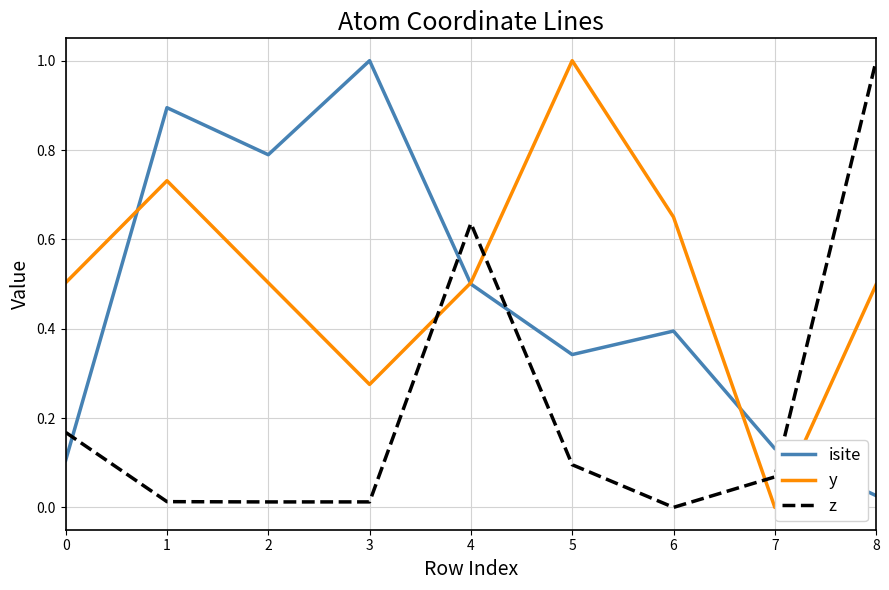

What are all the series names shown in the legend?

isite, y, z